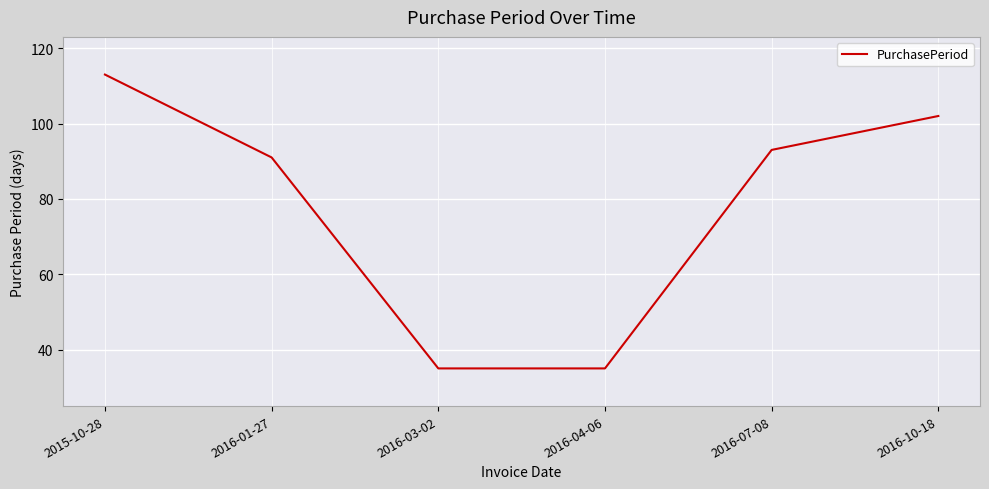

What is the sum of all values?

469